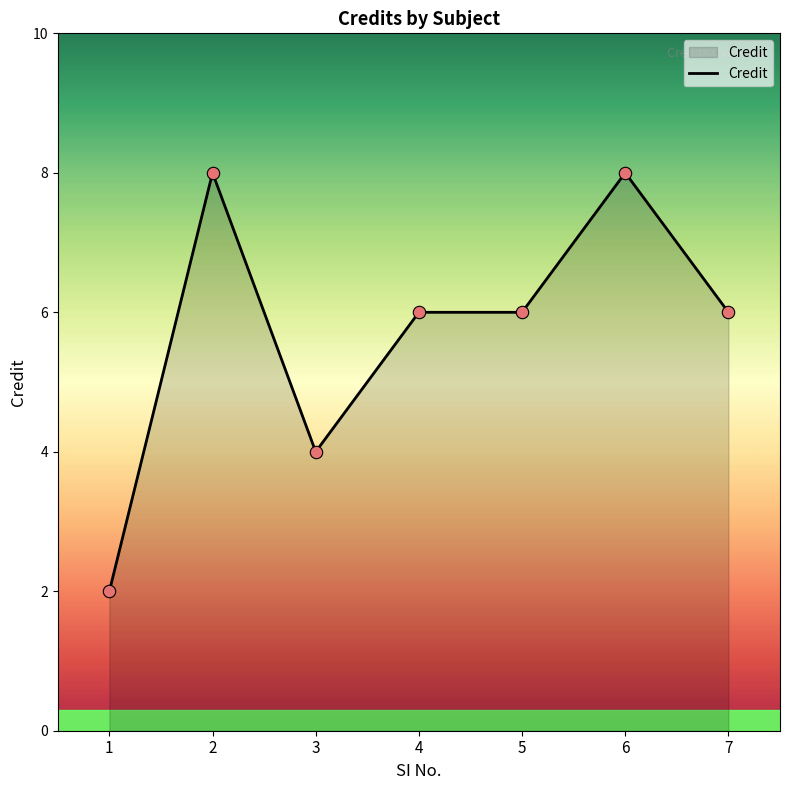

Which has a higher value, 1 or 2?

2